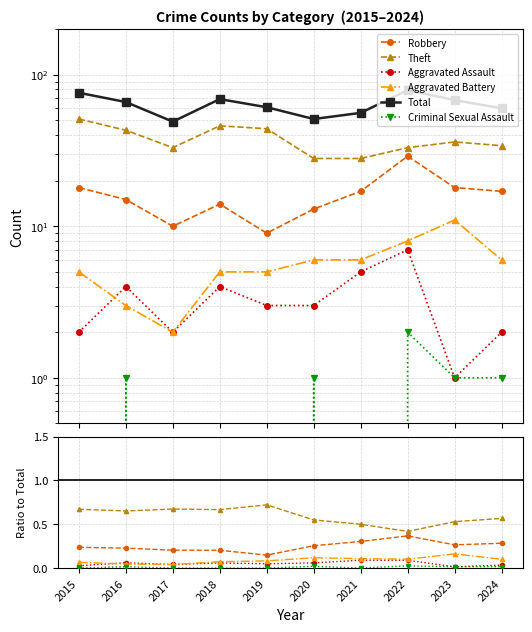

At which label does Theft reach its minimum?

2022